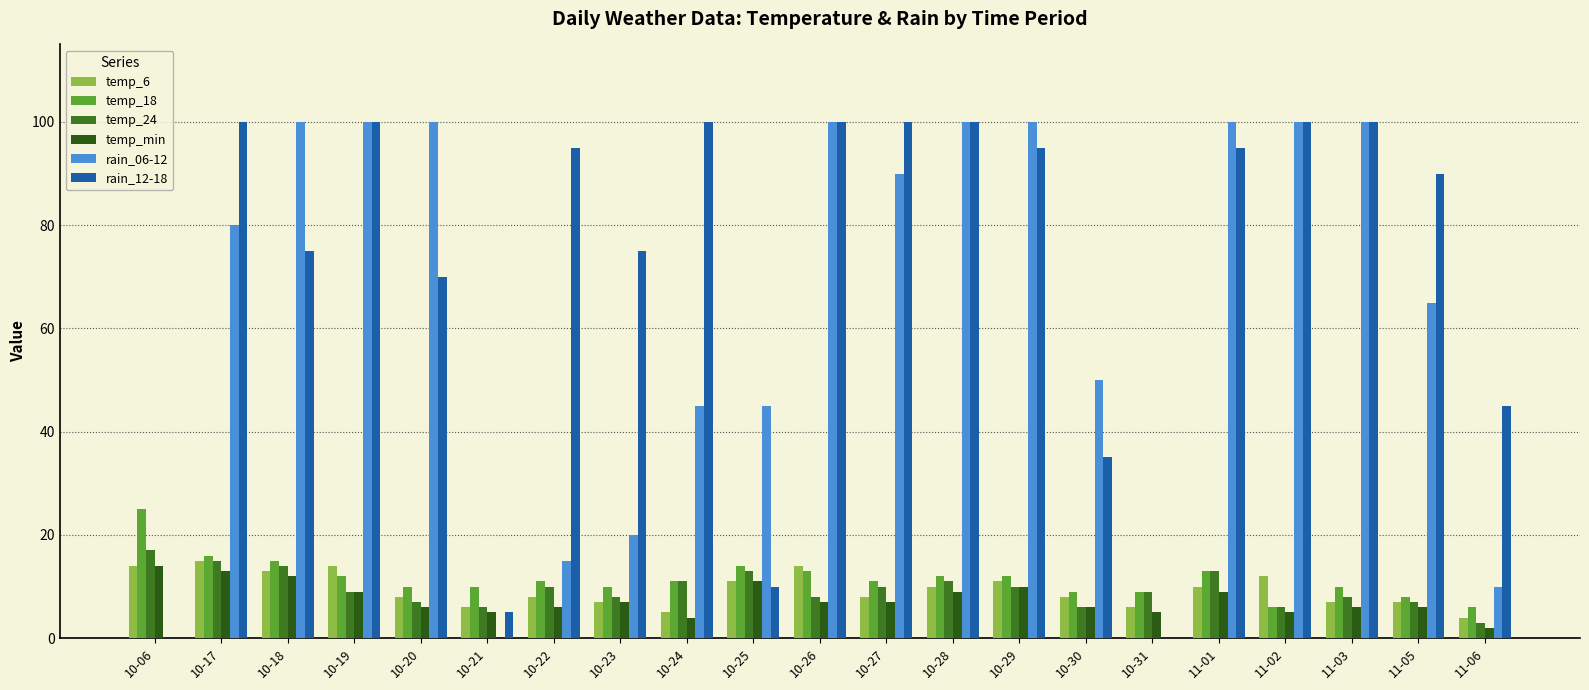

How many groups of bars are there?

21